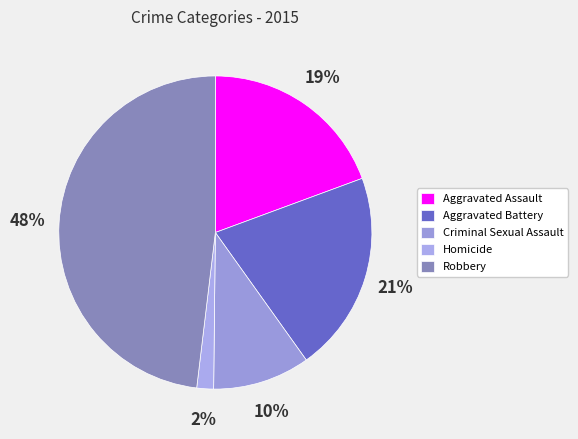

To the nearest percent, what is the difference between the largest and smallest slice percentages?

46%